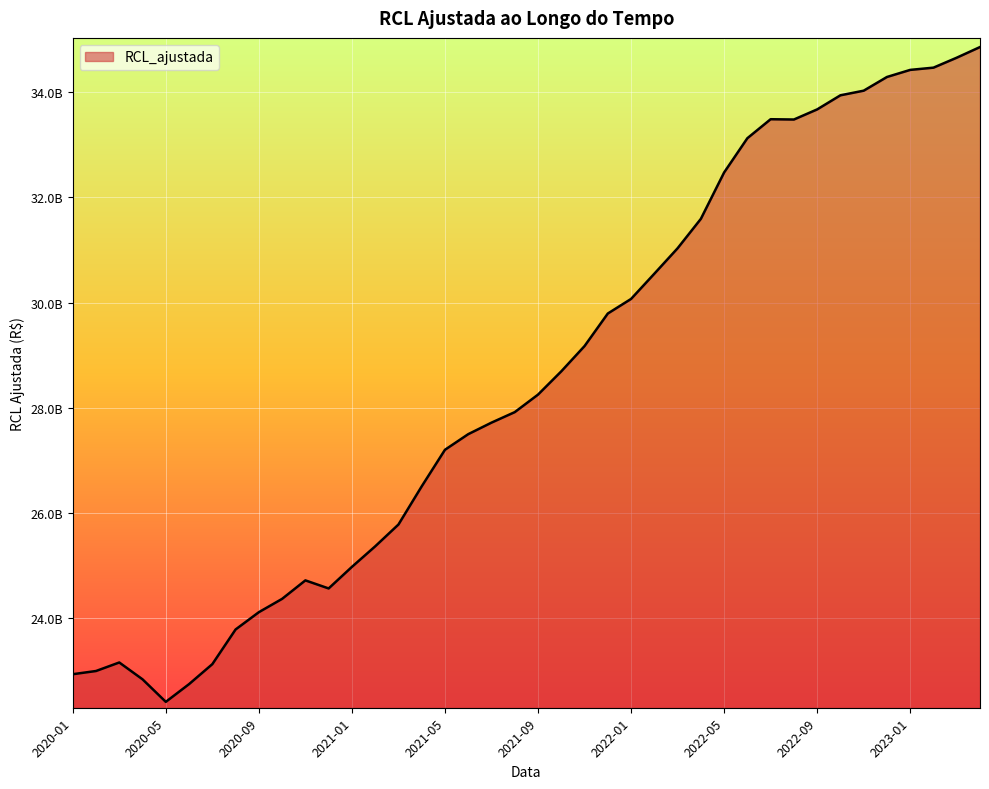

Is this an area chart (filled region under the line)?

Yes